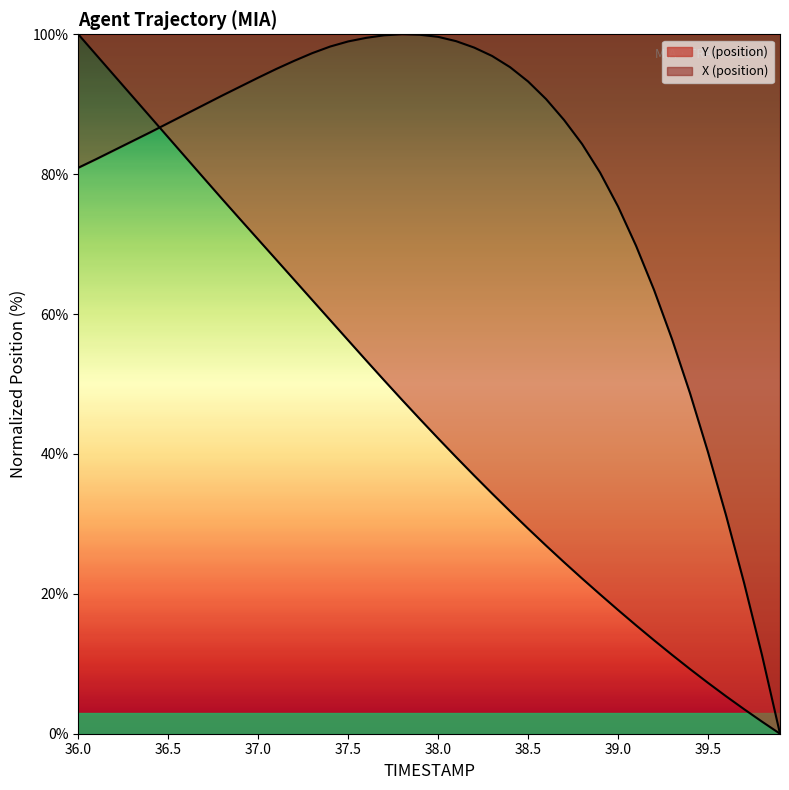

True or false: Y has a value of 39.6 at 37.0.

False